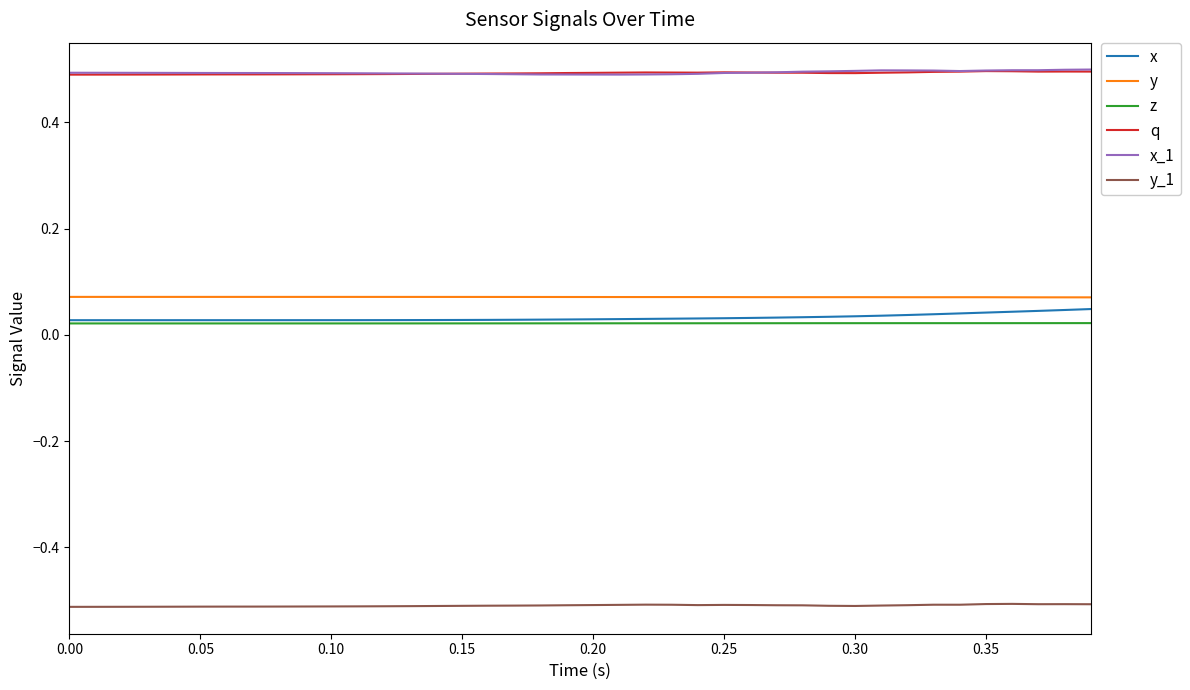

True or false: z and q intersect in this chart.

False